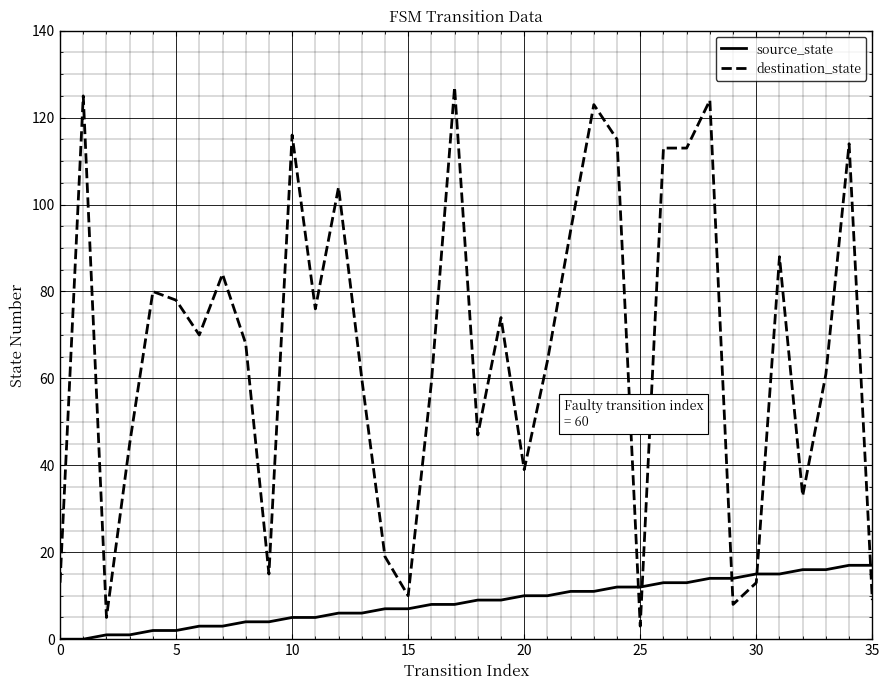

Rank the series by their average value, from highest to lowest.

destination_state, source_state